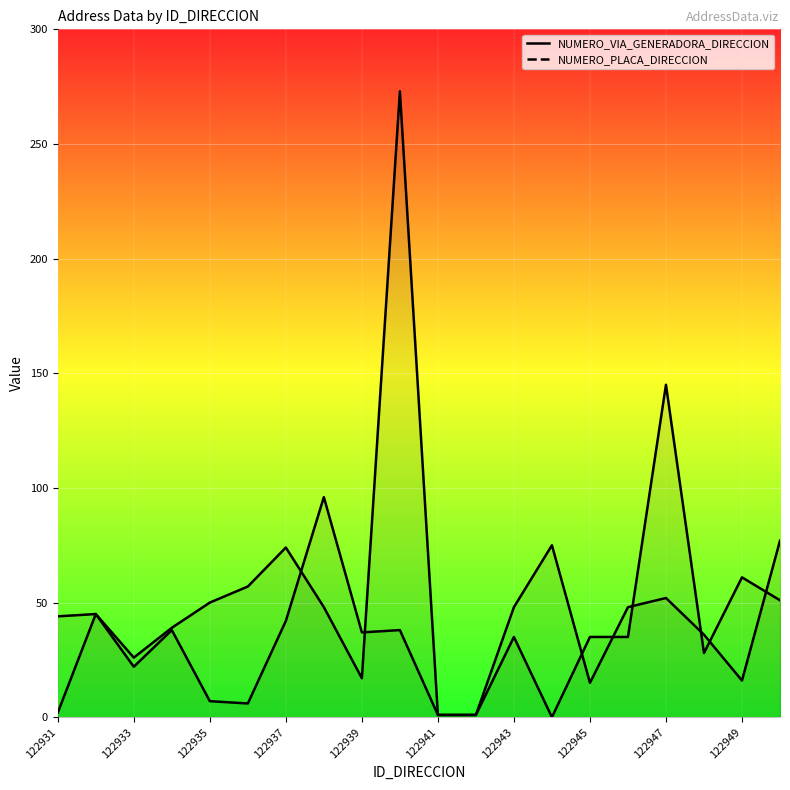

What is the difference between the NUMERO_PLACA_DIRECCION values at 122950 and 122933?

25